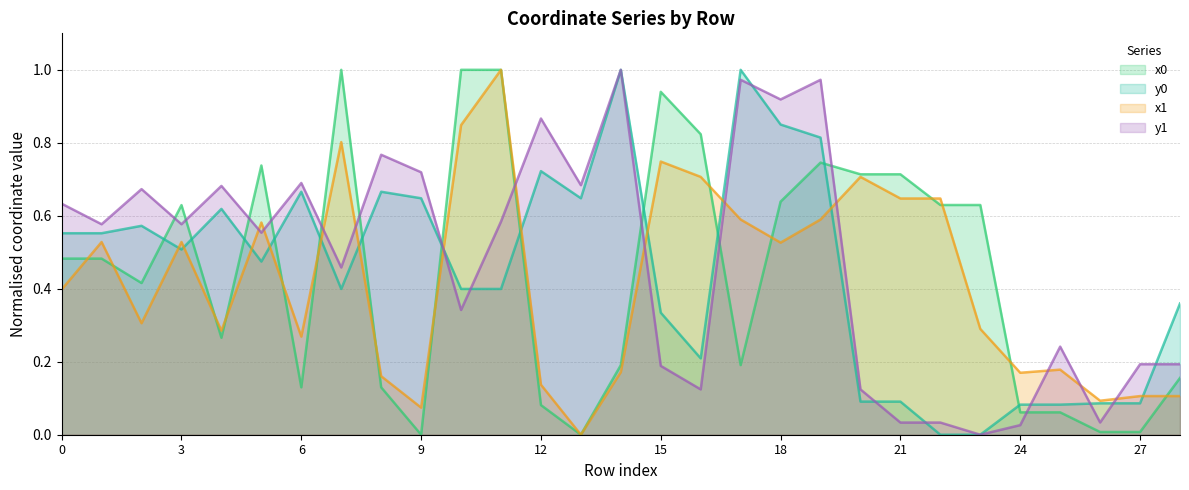

At which category does the chart reach its peak across all series?

7